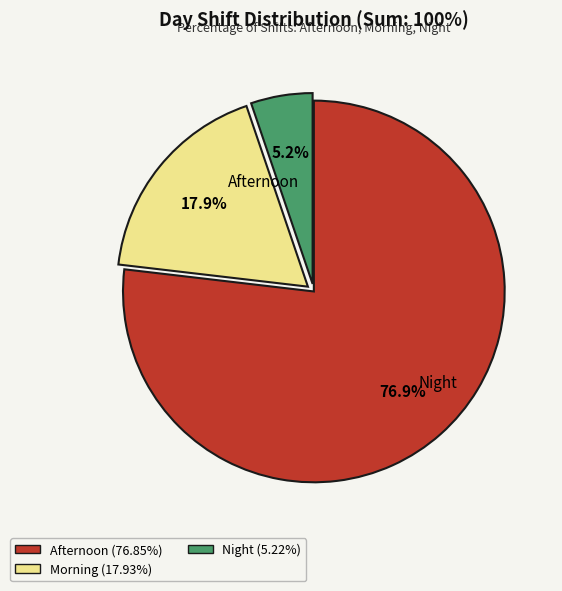

Is there a majority slice in this chart?

Yes